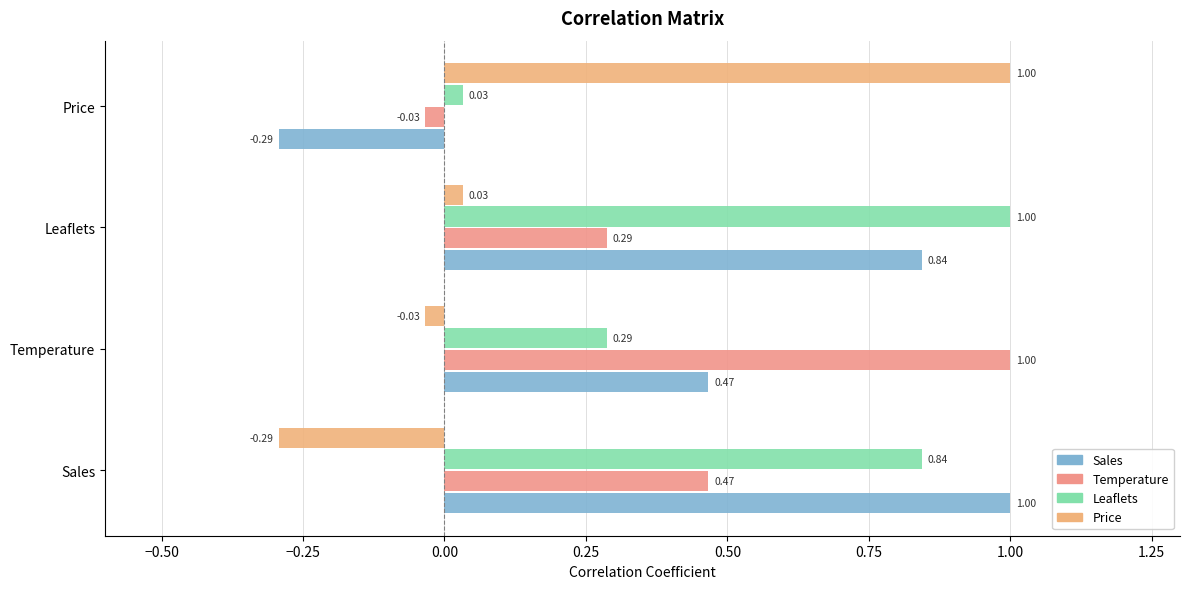

What is the greatest value displayed?

1.0